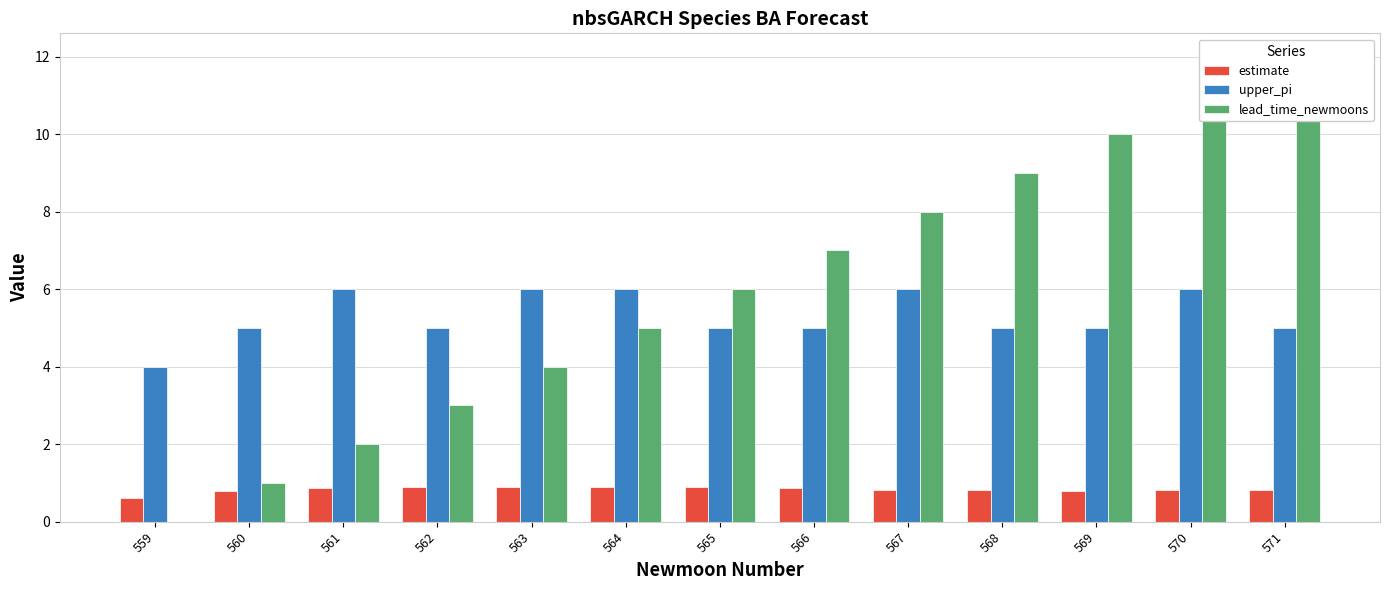

Which label corresponds to the smallest value in the chart?

559